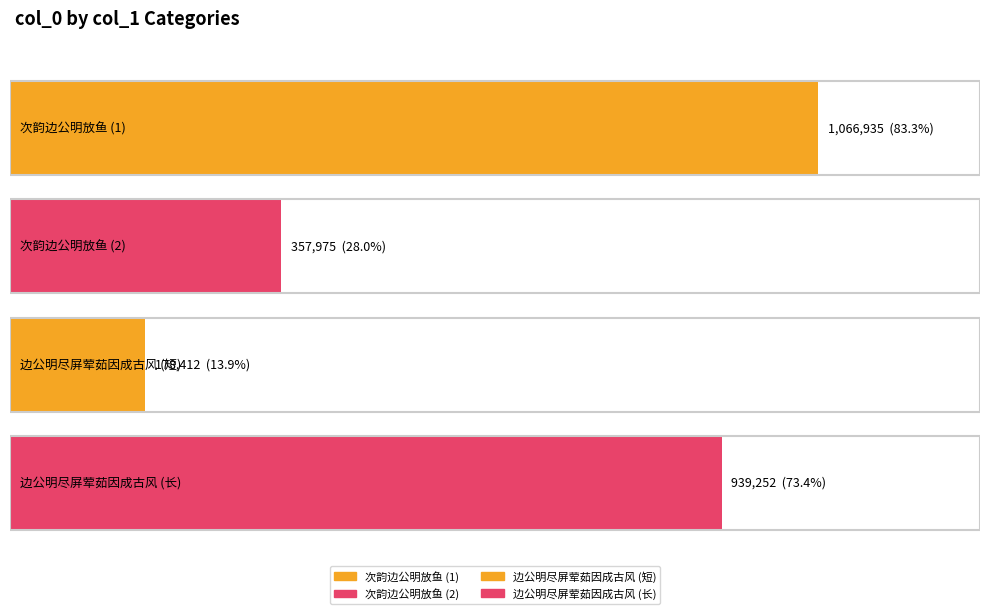

Which has a higher value, 边公明尽屏荤茹因成古风约叔度良佐周翰同赋 or 边公明尽屏荤茹因成古风约叔度良佐周翰同赋公明学佛而不专意性理故及之?

边公明尽屏荤茹因成古风约叔度良佐周翰同赋公明学佛而不专意性理故及之